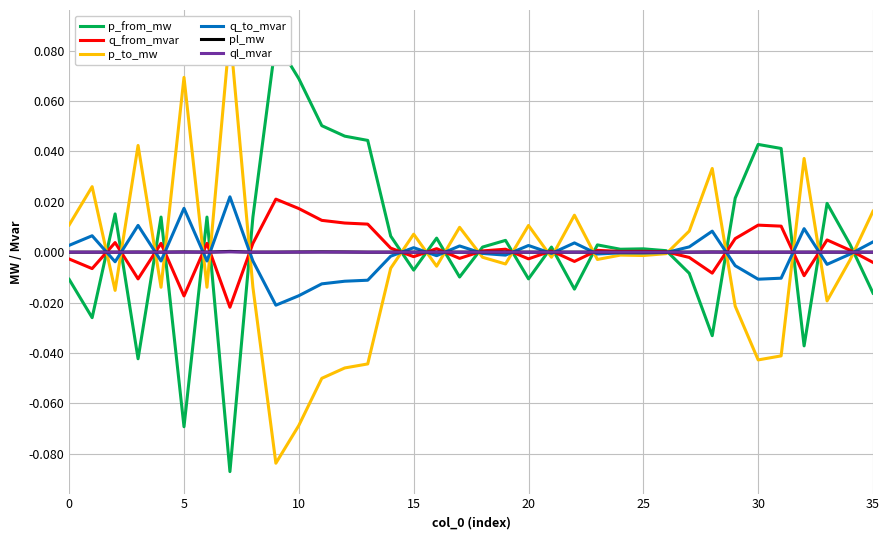

What is the label of the 35th point from the left?

34